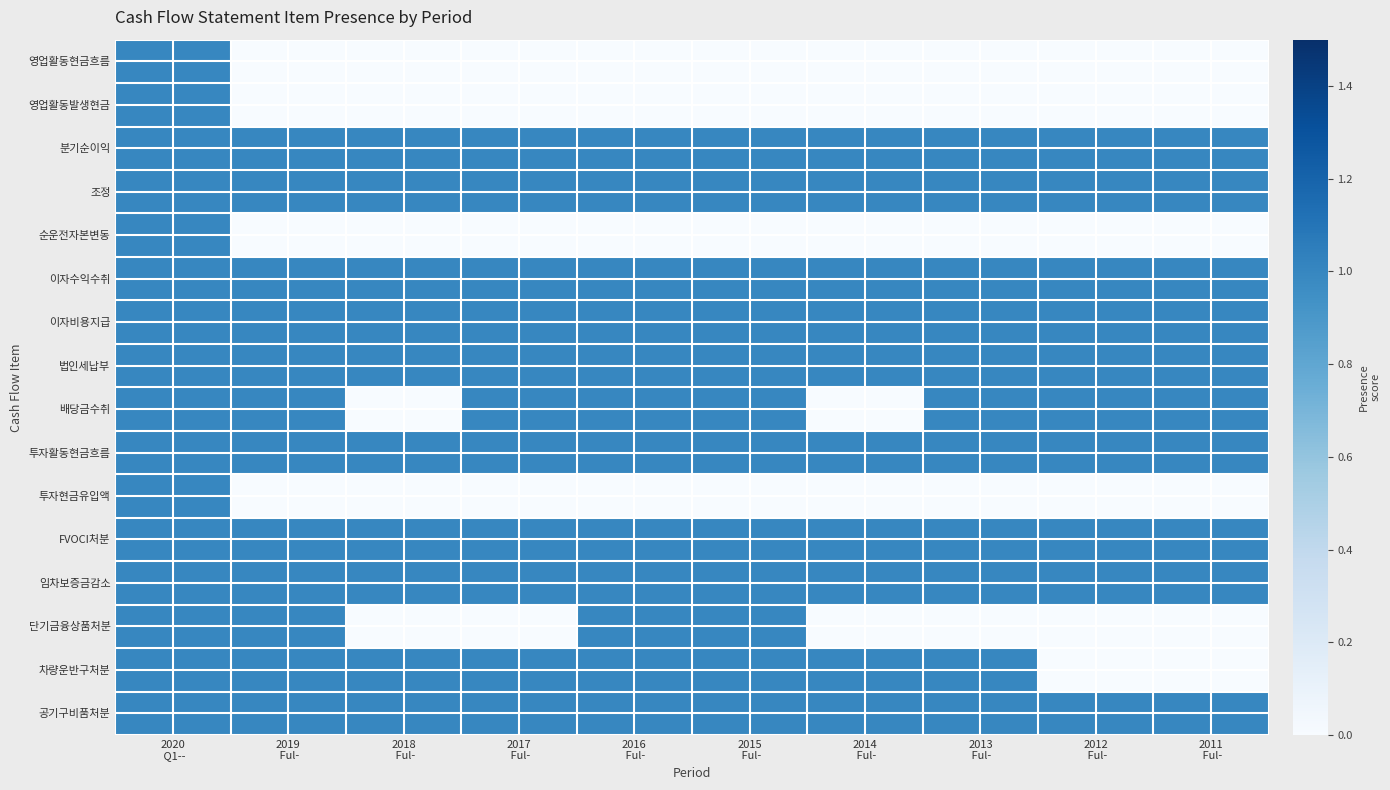

What is the greatest value displayed?

1